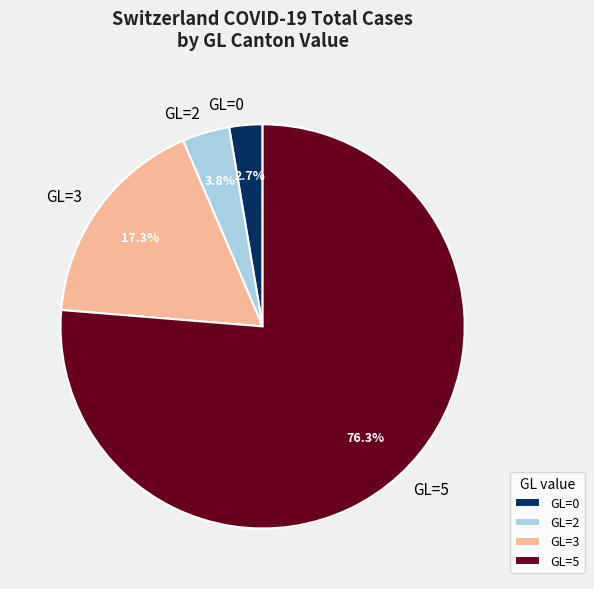

What percentage is NOT represented by GL=2?

96.2%